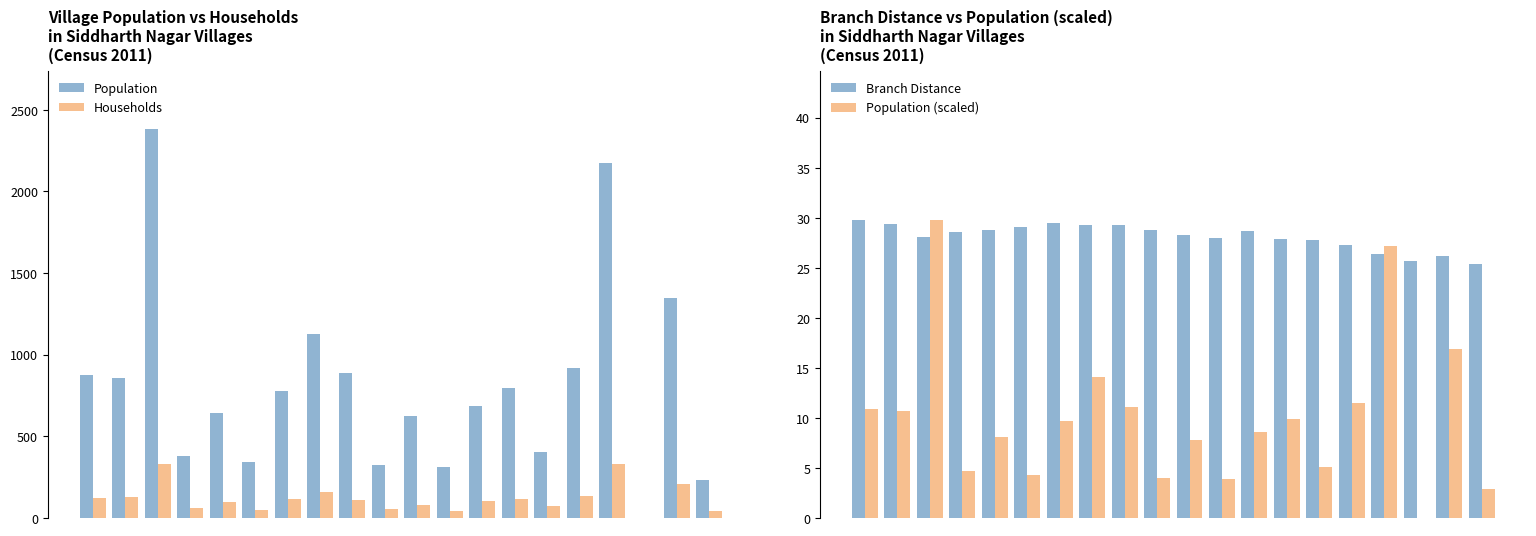

What is the difference between the maximum and minimum values in the Households series?

331.0